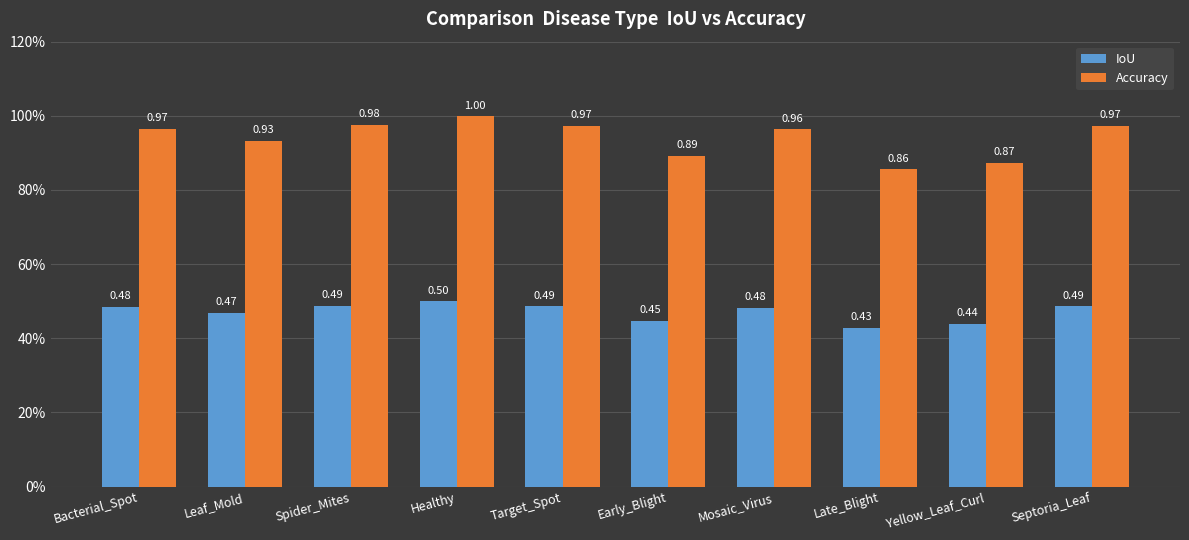

Rank the series by their maximum value, from highest to lowest.

Accuracy, IoU